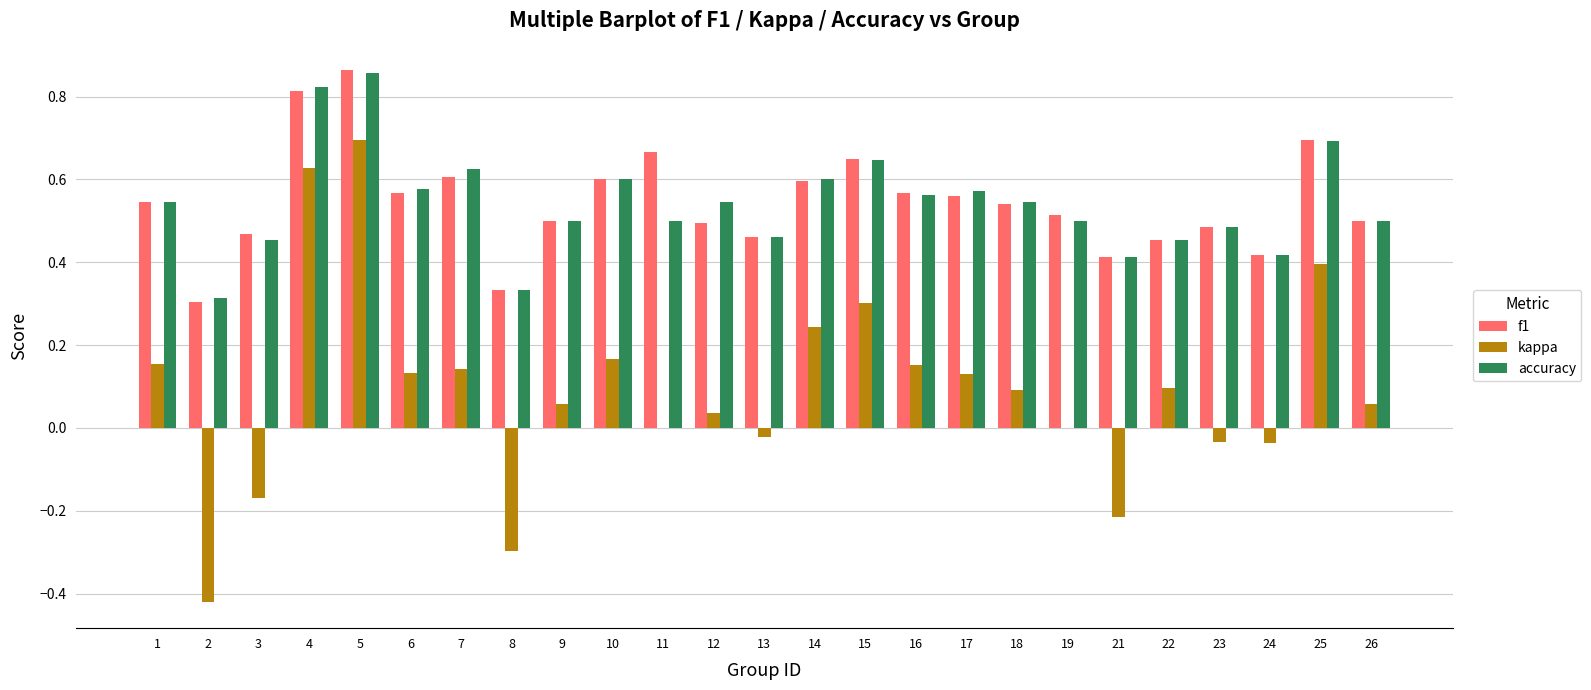

Is the value of accuracy at 10 greater than the value of kappa at 16?

Yes